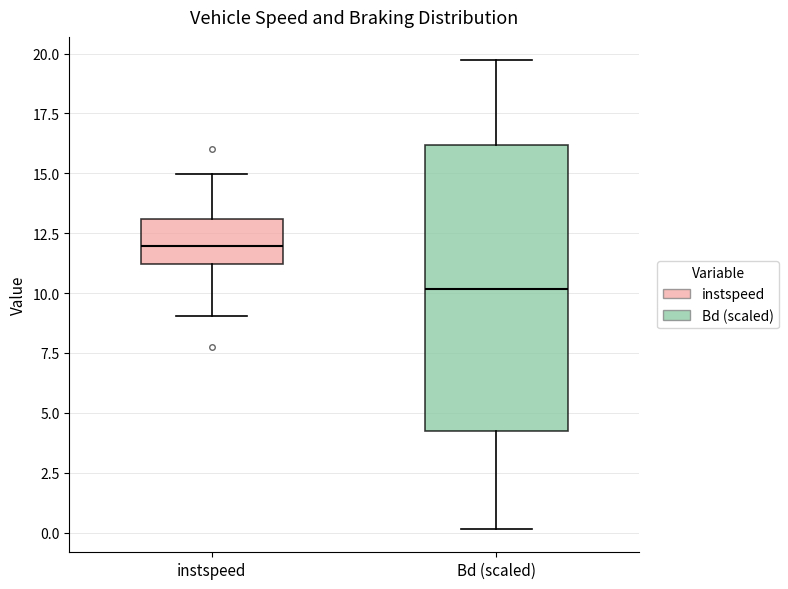

Reading left to right, transcribe this box plot: for each box, give where its median line is, the range the box spans, and where its two whiskers end, as read against the y-axis. The values are not printed on the chart, so give them approximately, as read against the axis.

instspeed: median 12.0, box 11.0 to 13.0, whiskers 9.0 to 15.0
Bd (scaled): median 10.0, box 4.0 to 16.0, whiskers 0.0 to 19.5